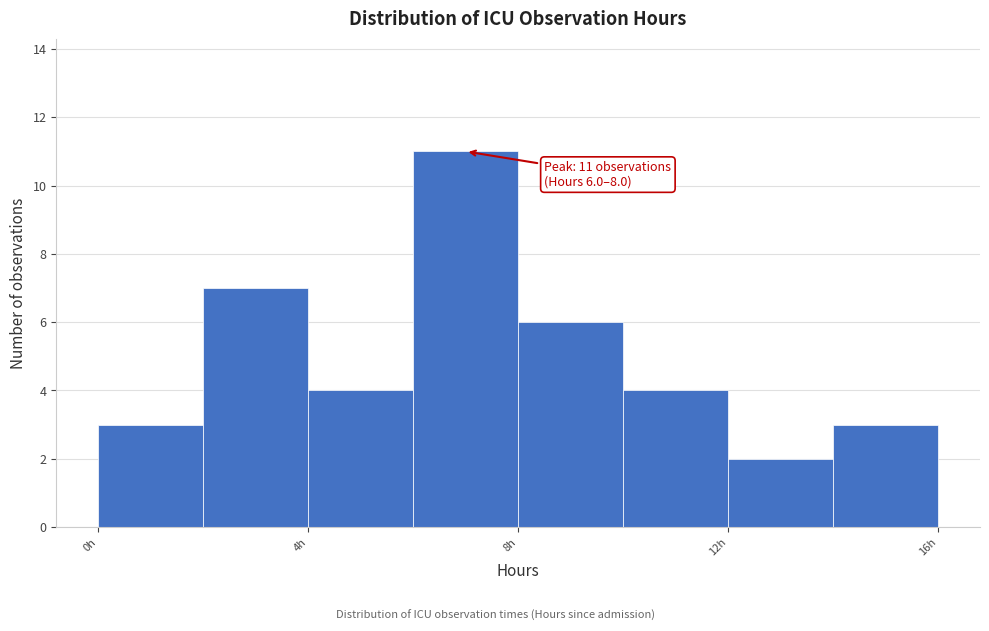

Over which range of the x-axis is the bar tallest?

6 to 8